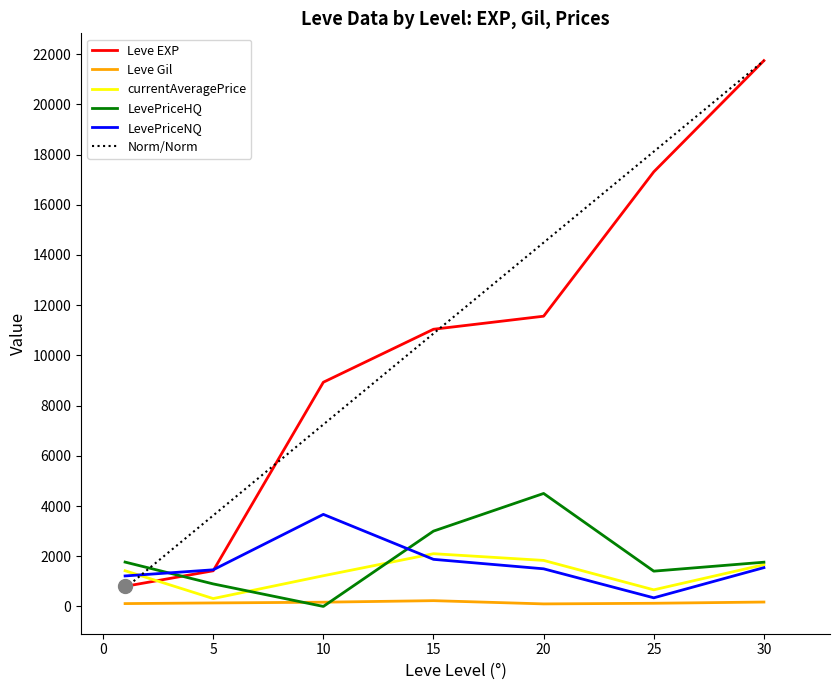

True or false: Leve EXP and Leve Gil cross at least once.

False